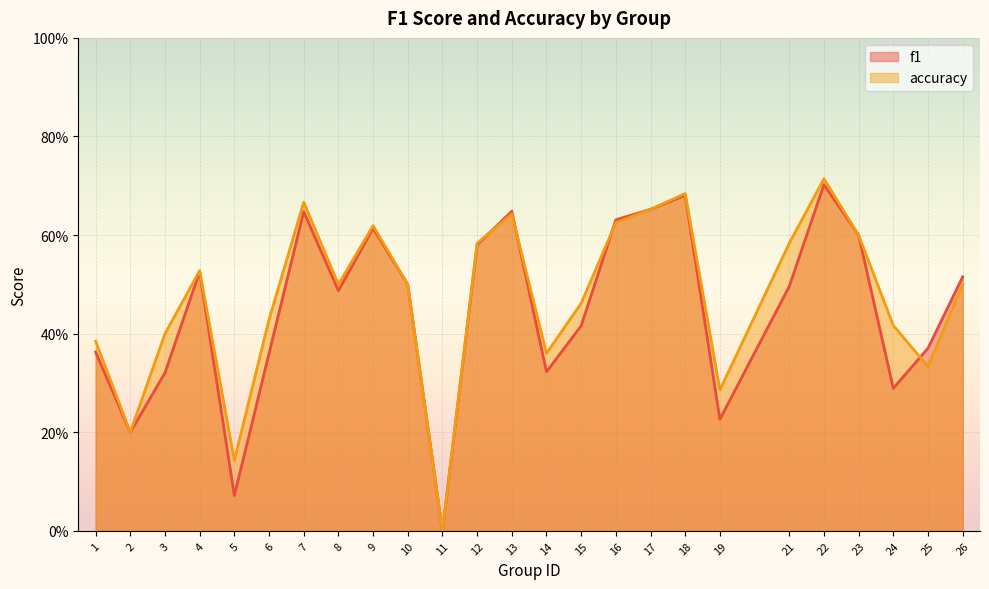

What is the approximate value of f1 at 10?

0.5